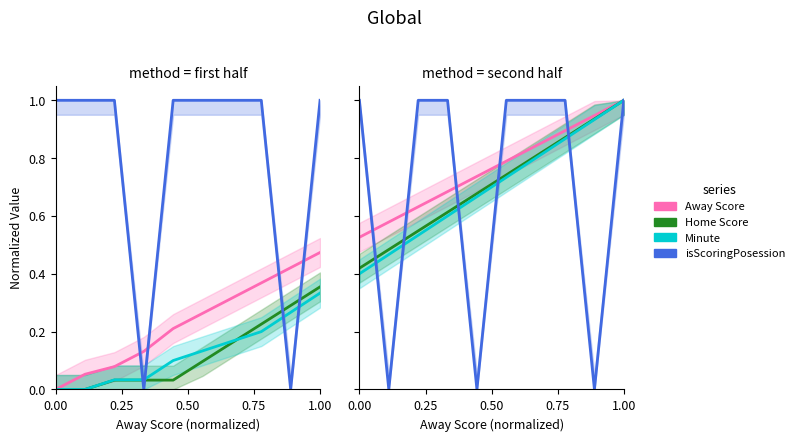

What are all the series names shown in the legend?

Away Score, Home Score, Minute, isScoringPosession